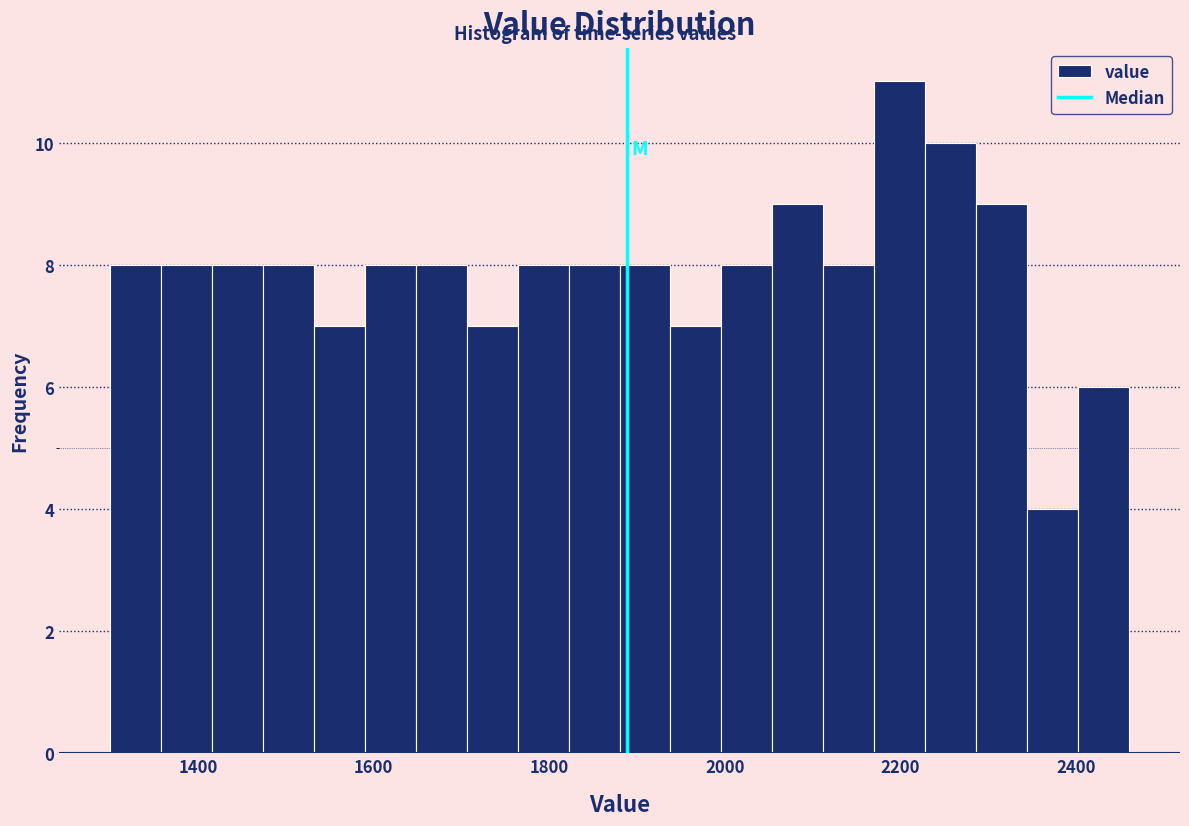

Around what value on the x-axis is the tallest bar? Give the approximate position of its centre, as read against the axis.

2200